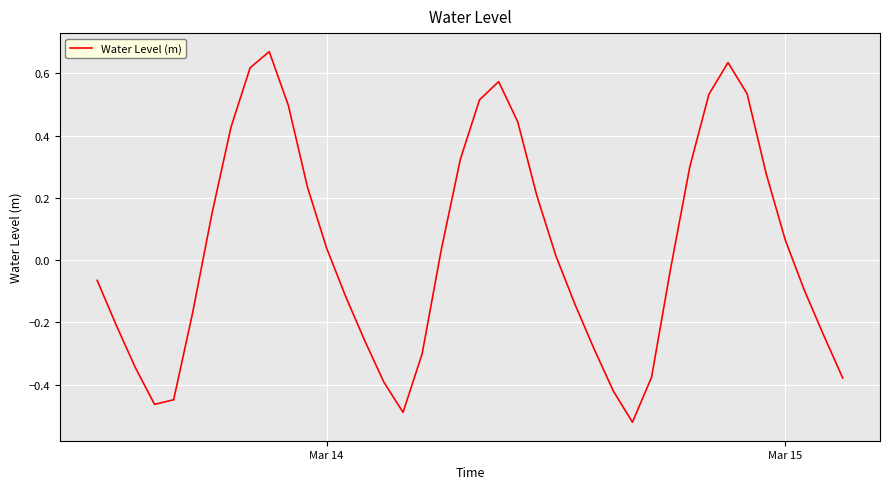

How many lines are shown in the chart?

1